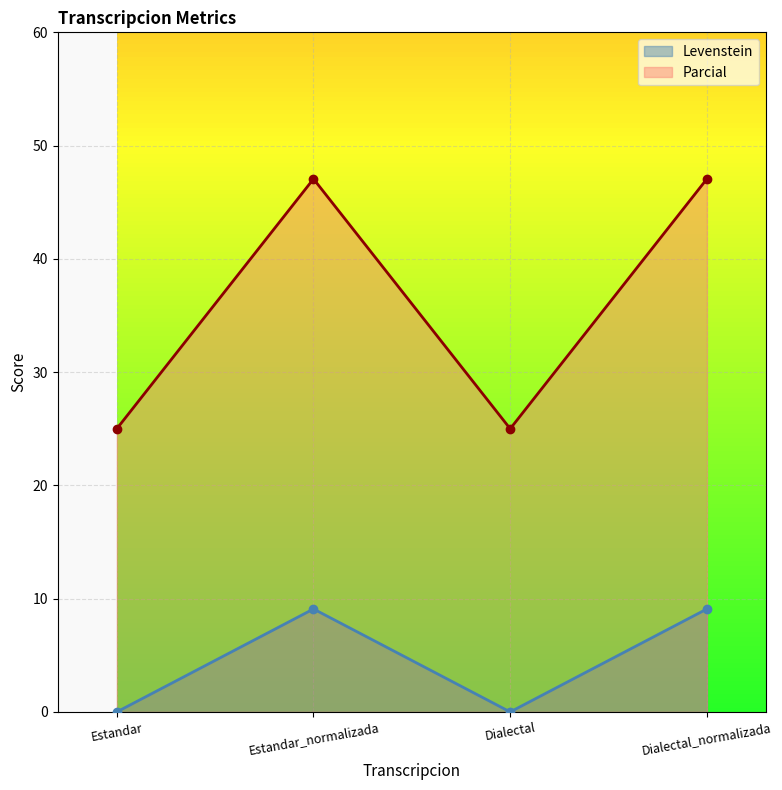

What is the difference between the Levenstein values at Estandar_normalizada and Dialectal?

9.1